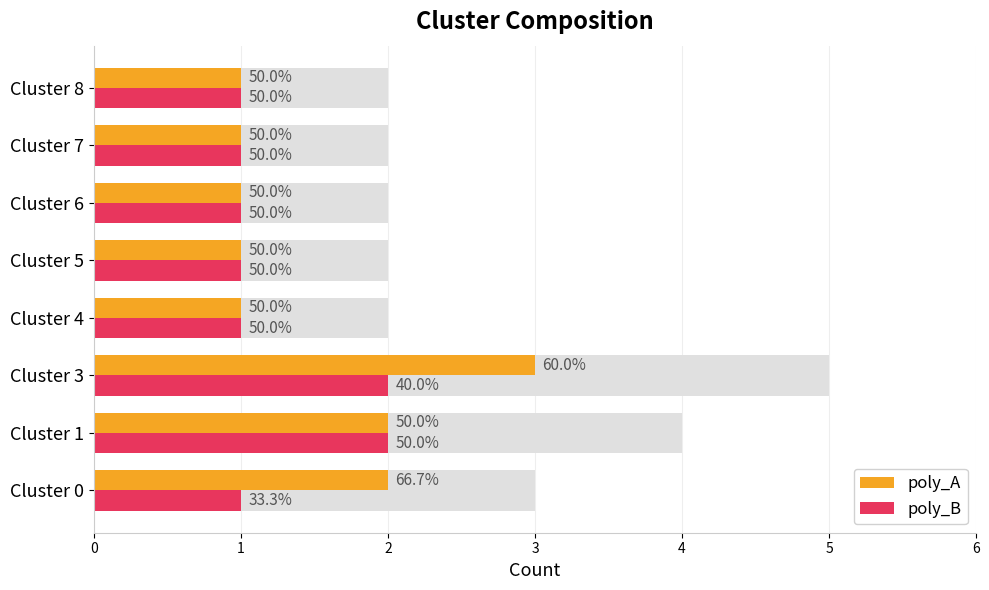

Reading left to right, list all the values displayed in this chart.

poly_A: 2	2	3	1	1	1	1	1
poly_B: 1	2	2	1	1	1	1	1